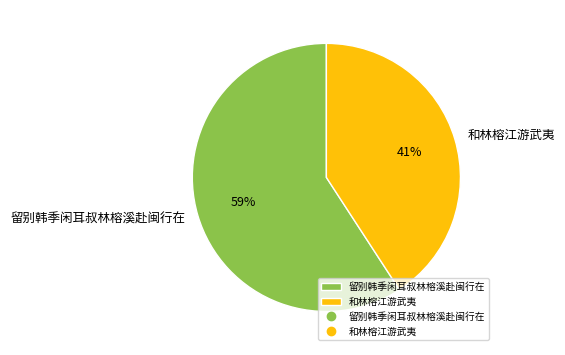

Does 留别韩季闲耳叔林榕溪赴闽行在 account for over 50% of the chart?

Yes